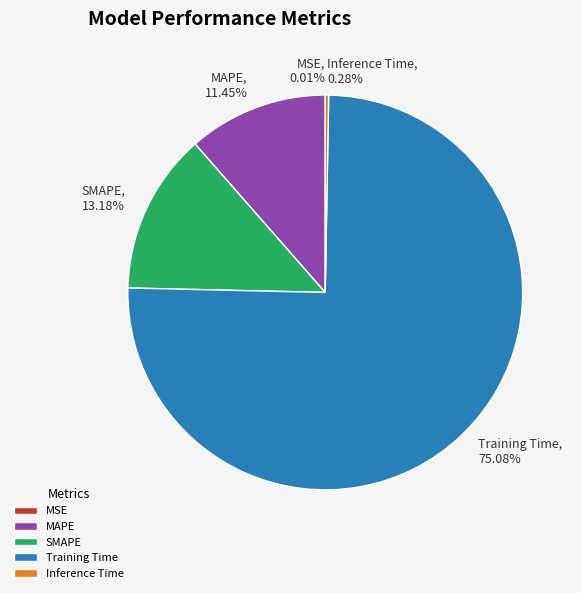

What is the total percentage of SMAPE and Inference Time?

13.5%